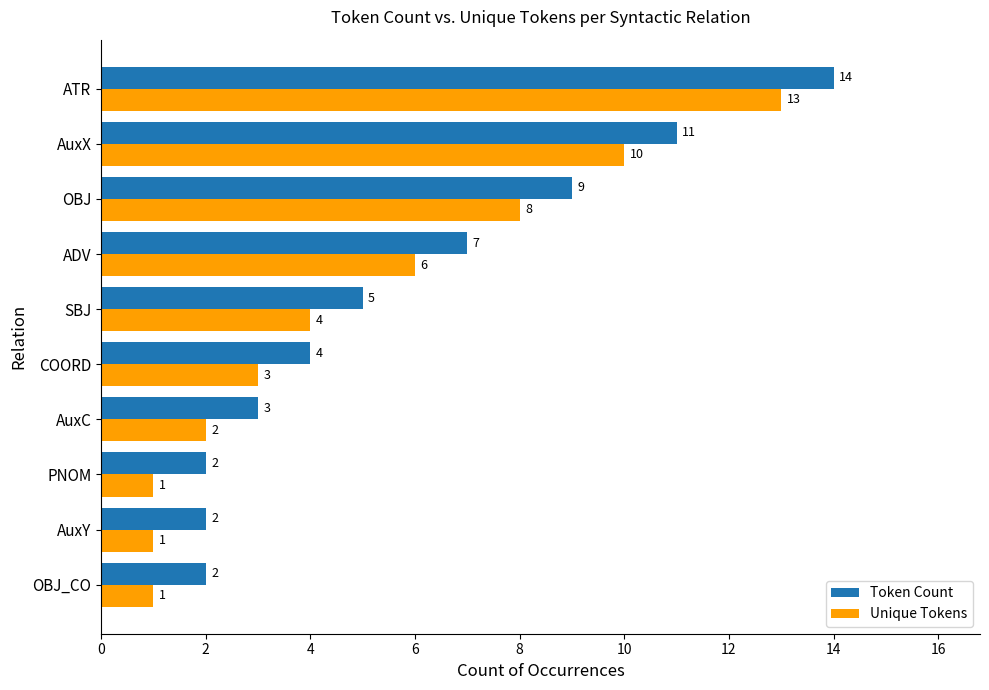

Rank the series by their maximum value, from highest to lowest.

Token Count, Unique Tokens